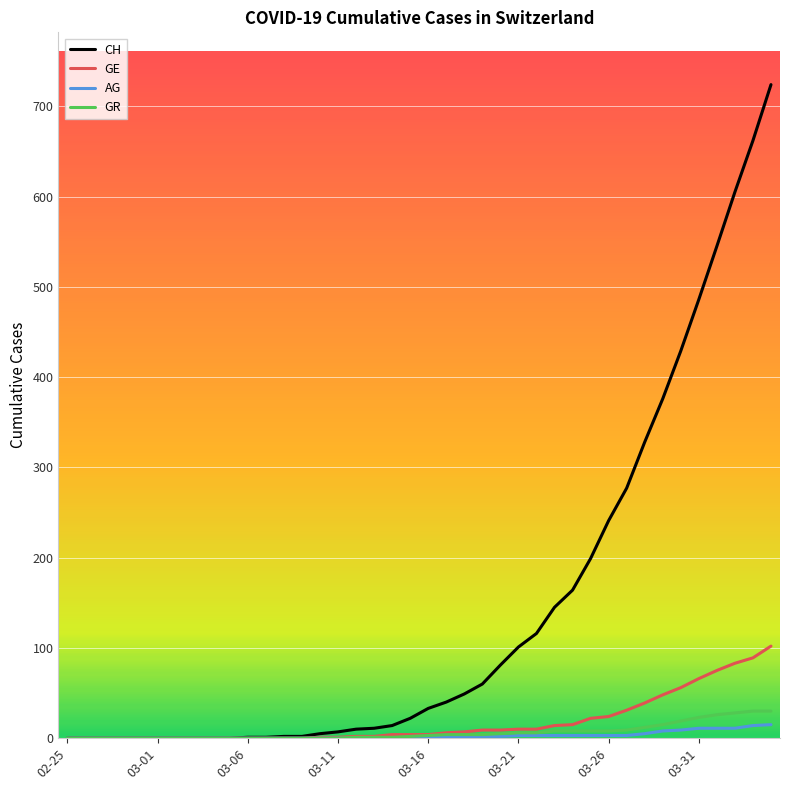

Which series has the widest spread of values?

CH